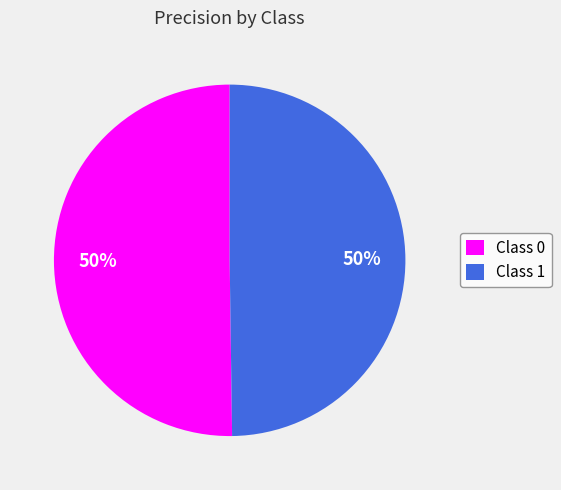

To the nearest percent, what percentage of the pie is Class 1?

50%